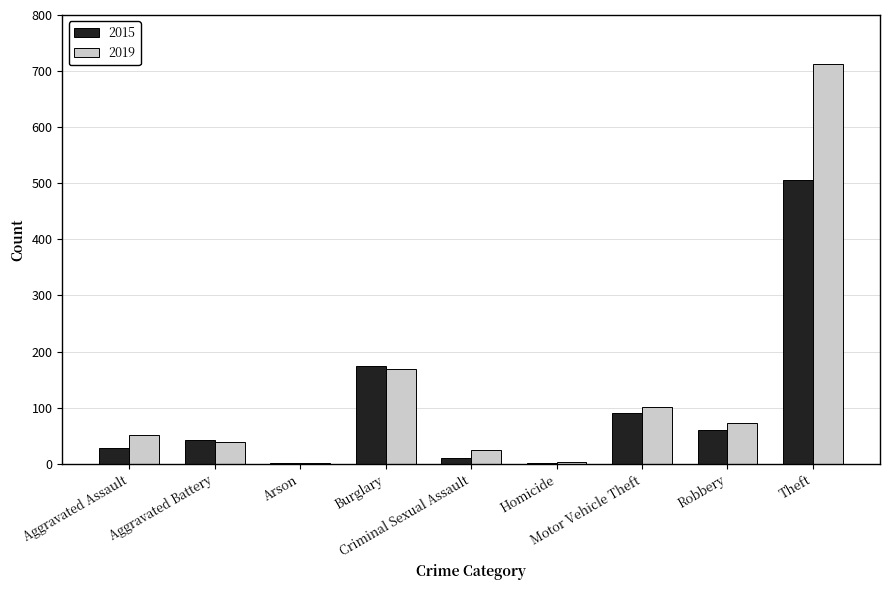

What is the maximum value shown in the chart?

713